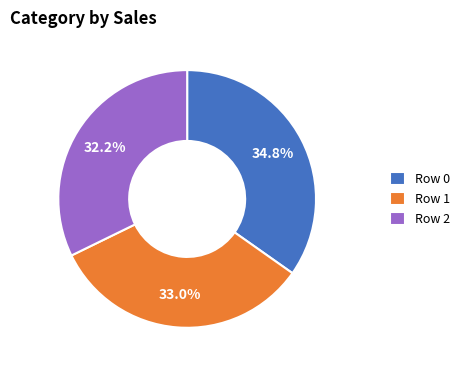

What is the total percentage of Row 2 and Row 1?

65.2%